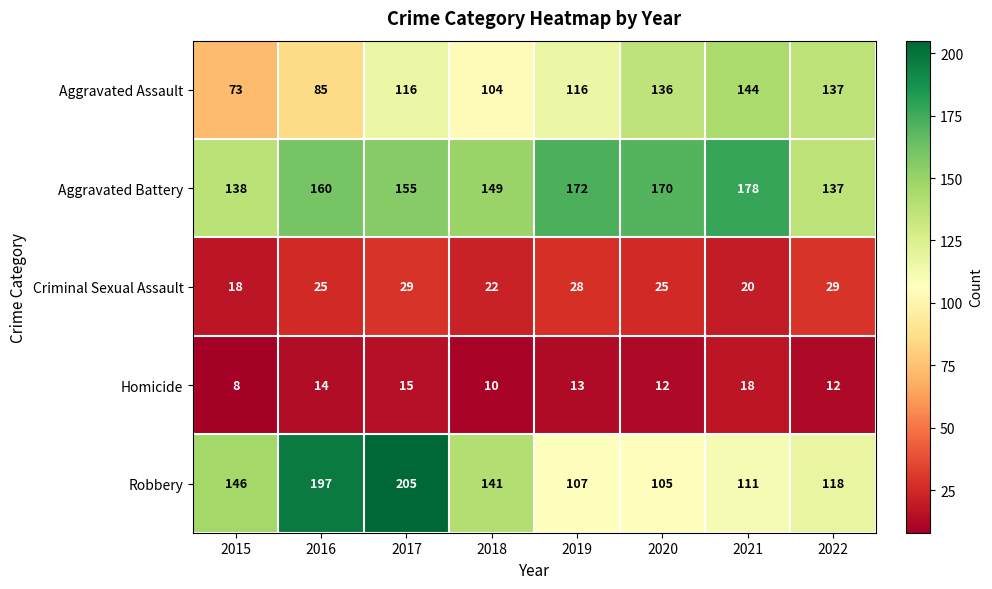

List the series in order of their peak value, highest first.

Robbery, Aggravated Battery, Aggravated Assault, Criminal Sexual Assault, Homicide